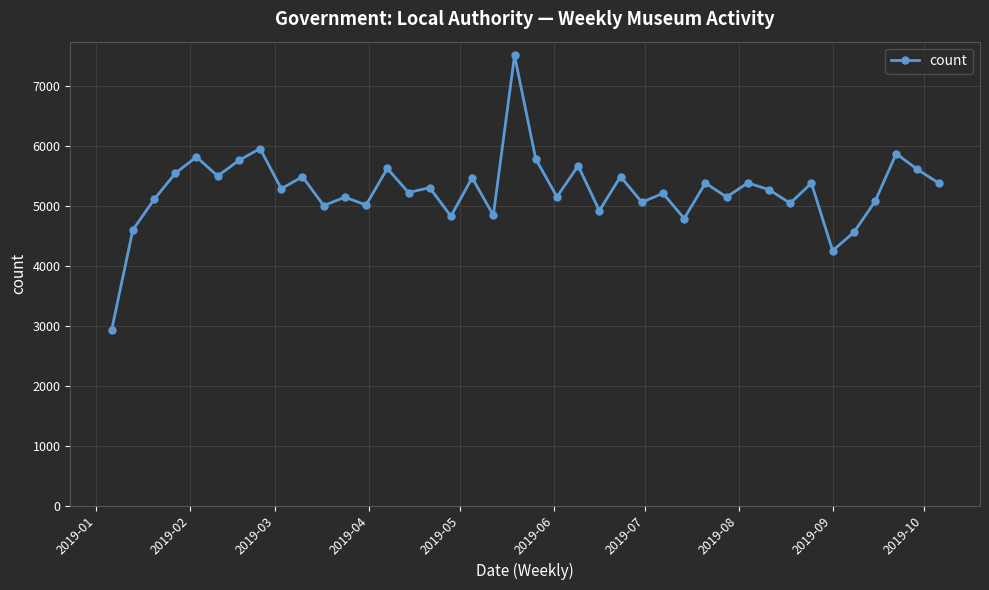

Count the number of data series in this chart.

1